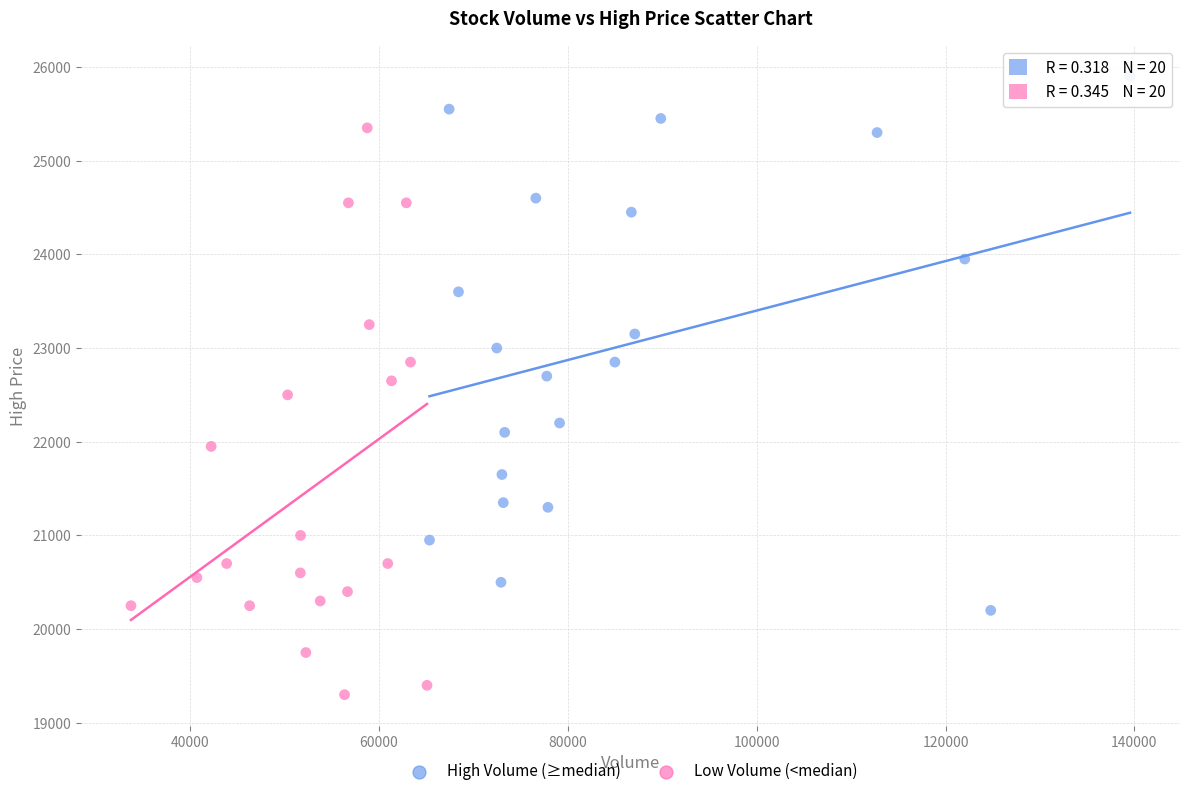

Which series reaches the maximum Y coordinate?

High Volume (≥median)